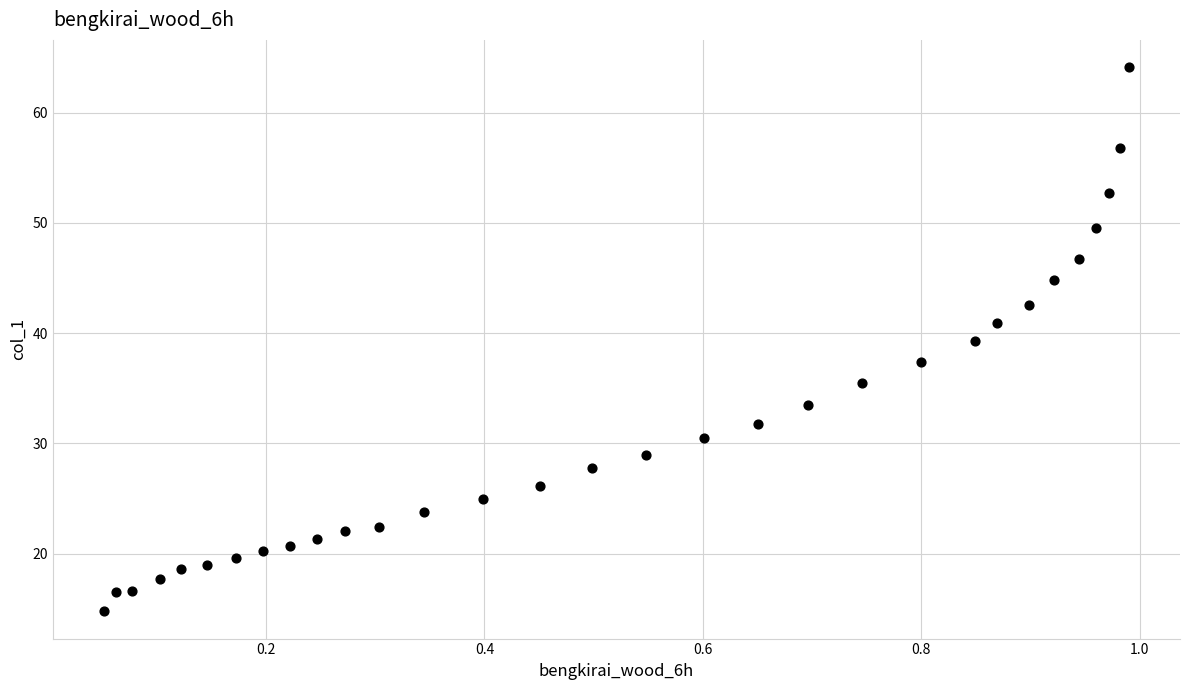

What is the range of Y values (max minus min)?

49.4